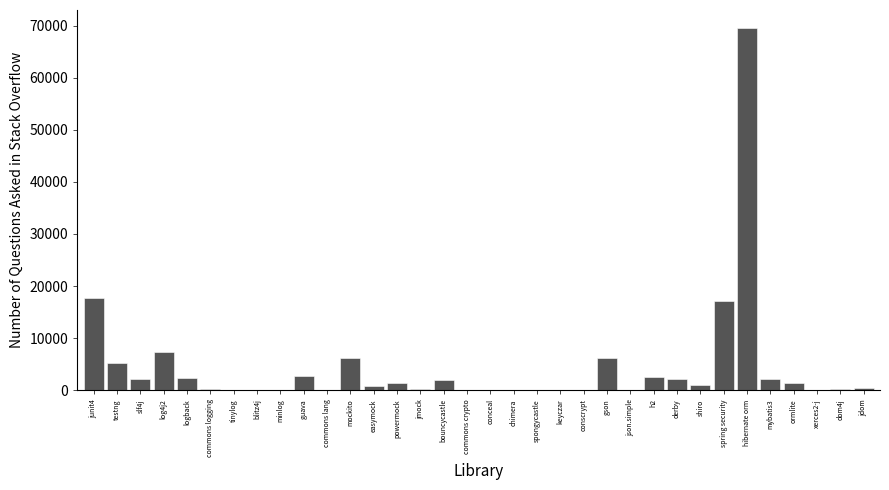

True or false: the data shows 0 at minlog.

True